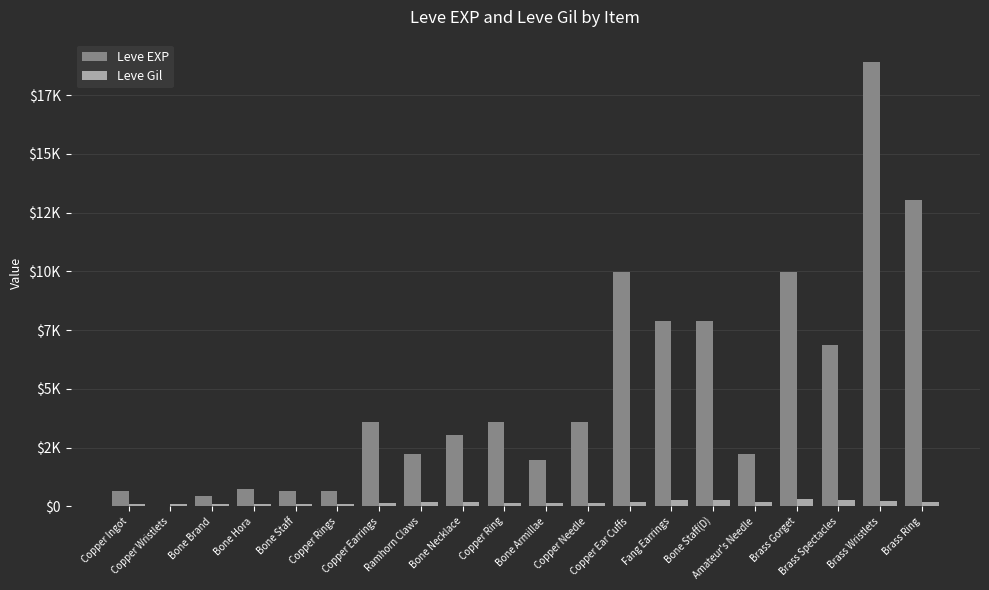

Rank the series at Brass Gorget from lowest to highest value.

Leve Gil, Leve EXP